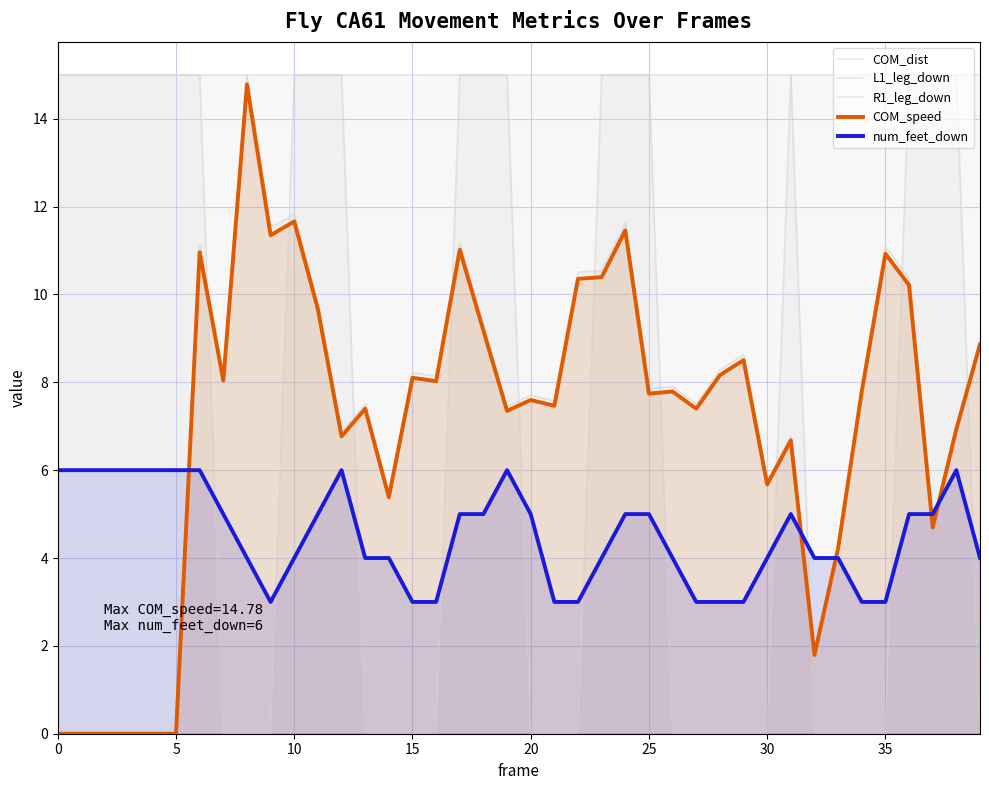

At which category is the sum across all series the highest?

24